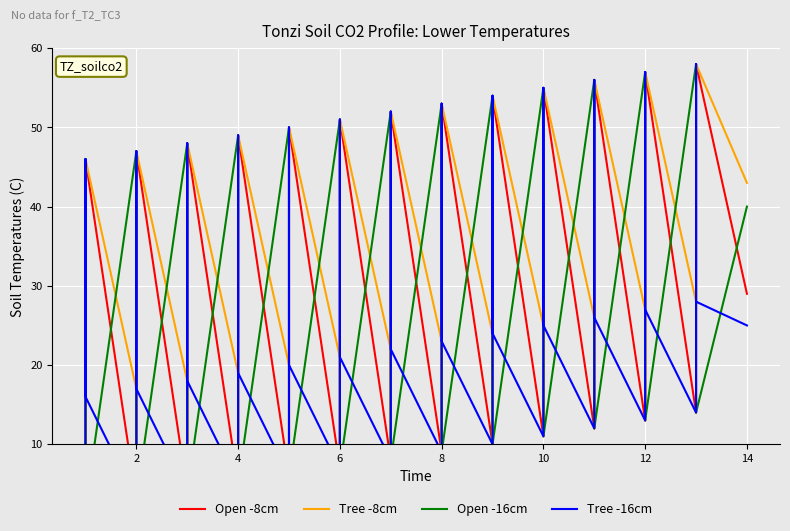

How many lines are shown in the chart?

4